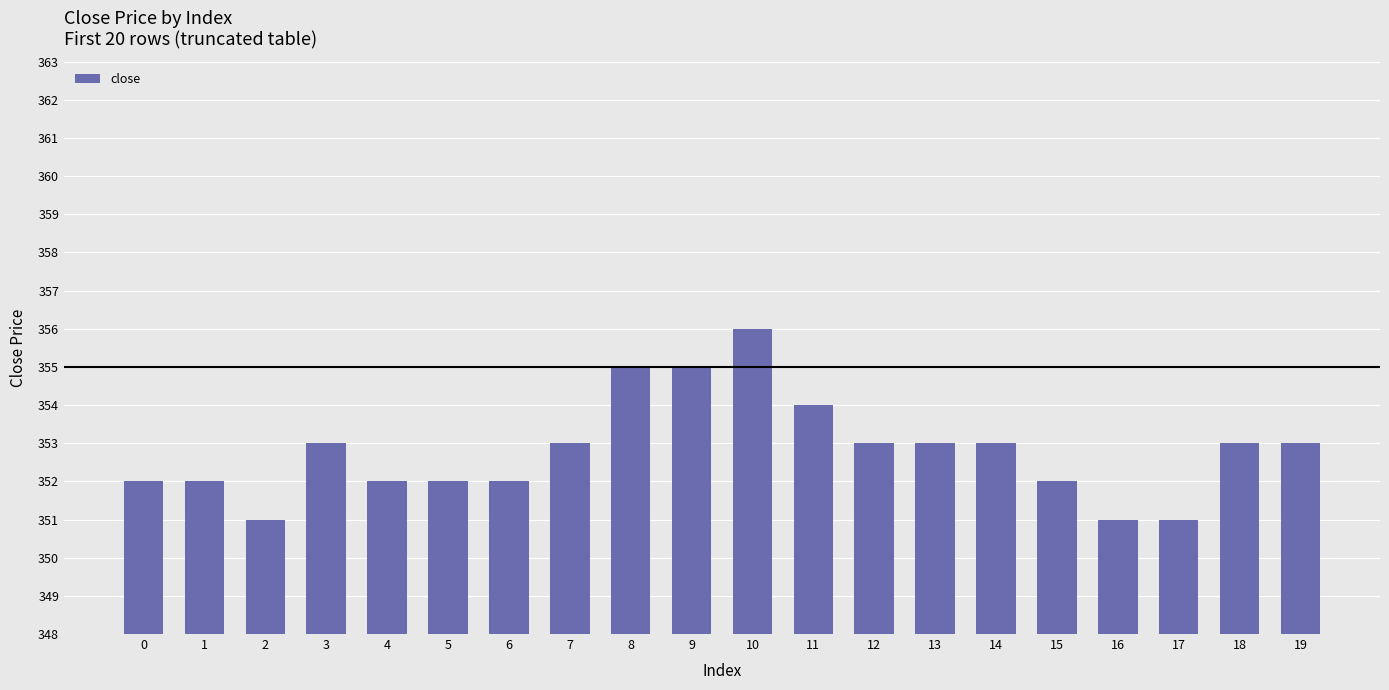

What is the difference between the values at 2 and 1?

1